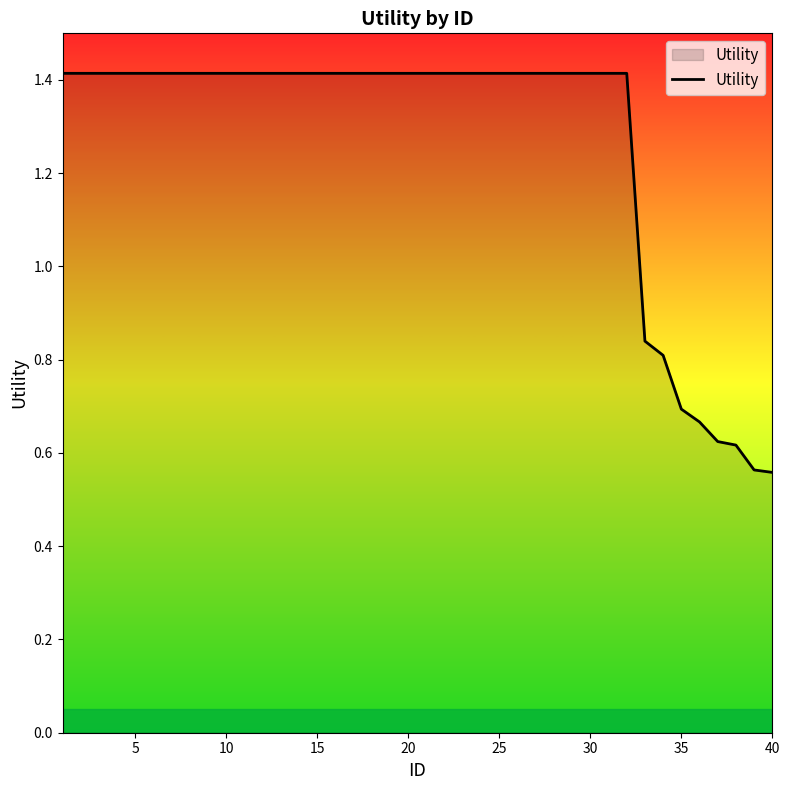

Count the values in the range 1 to 2.

32